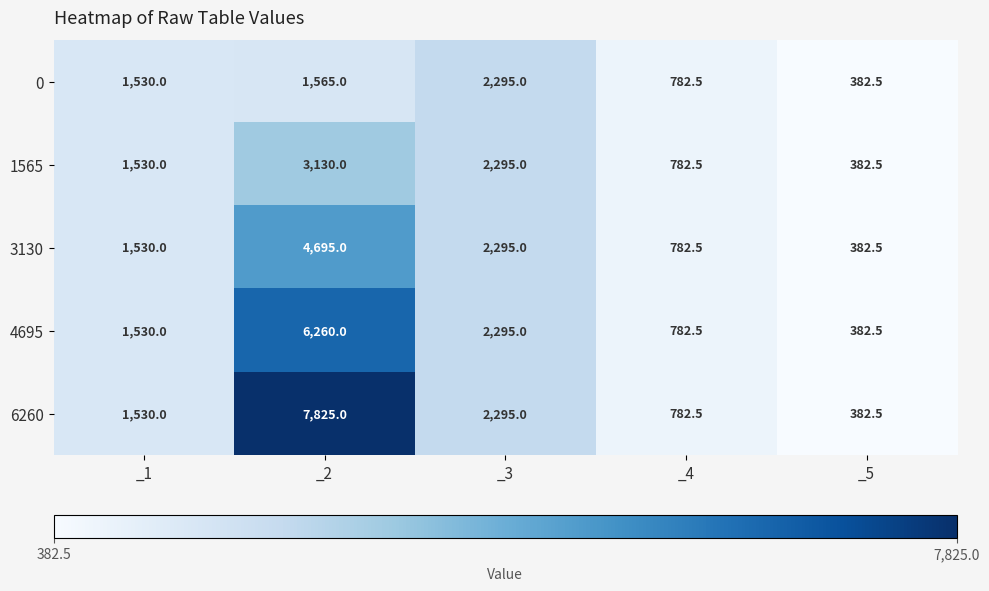

What is the difference between the 0 values at _2 and _4?

782.5